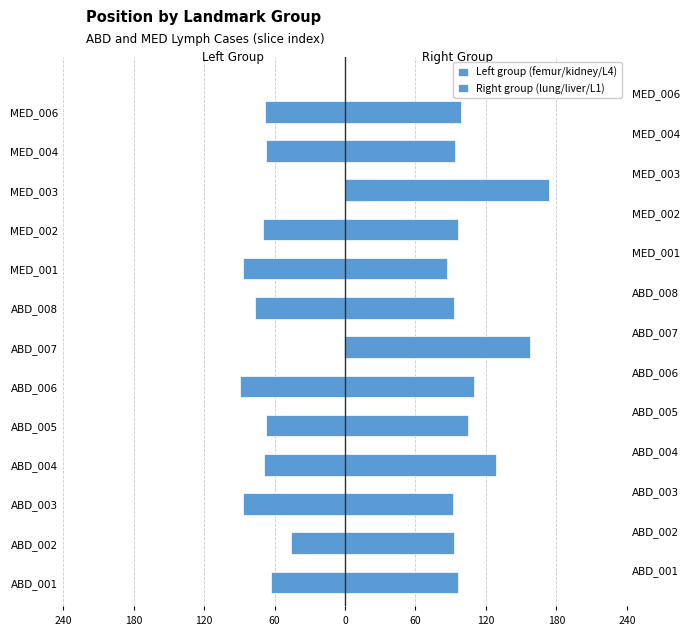

Which series has the largest total across all categories?

Right group (lung/liver/L1)